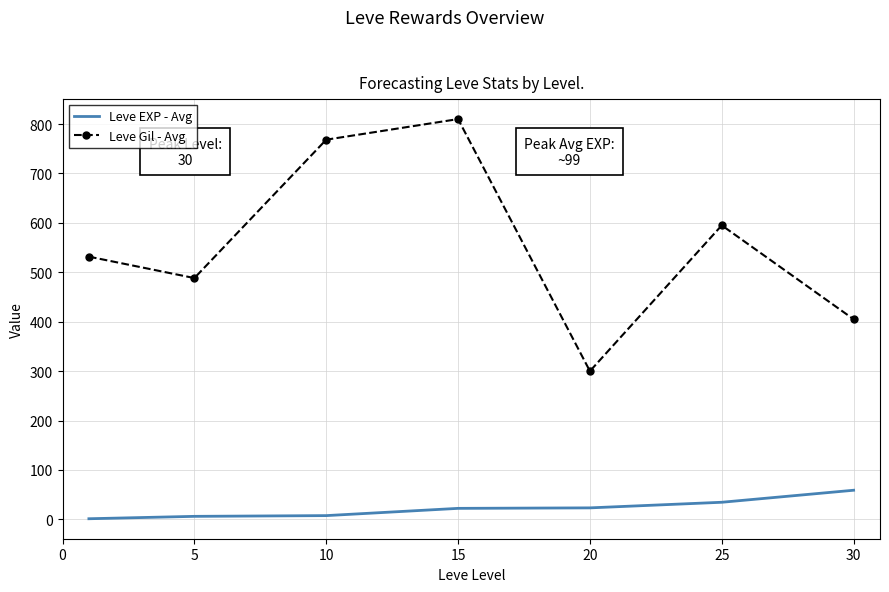

What is the difference between the maximum and minimum values in the Leve EXP - Avg series?

57.7